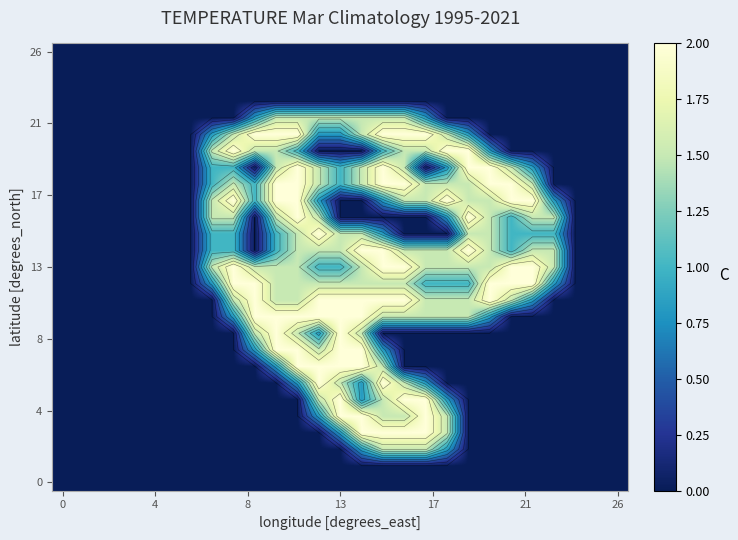

Is it true that row_8 equals 2.5 at 17?

False